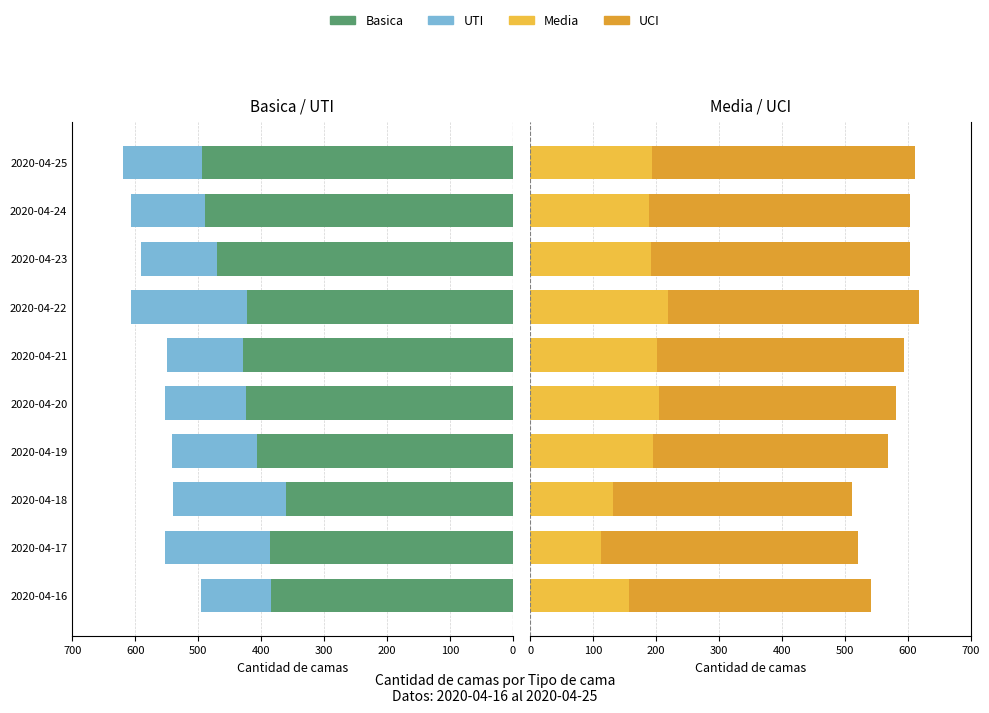

The value of Media at 2020-04-25 is 87. True or false?

False